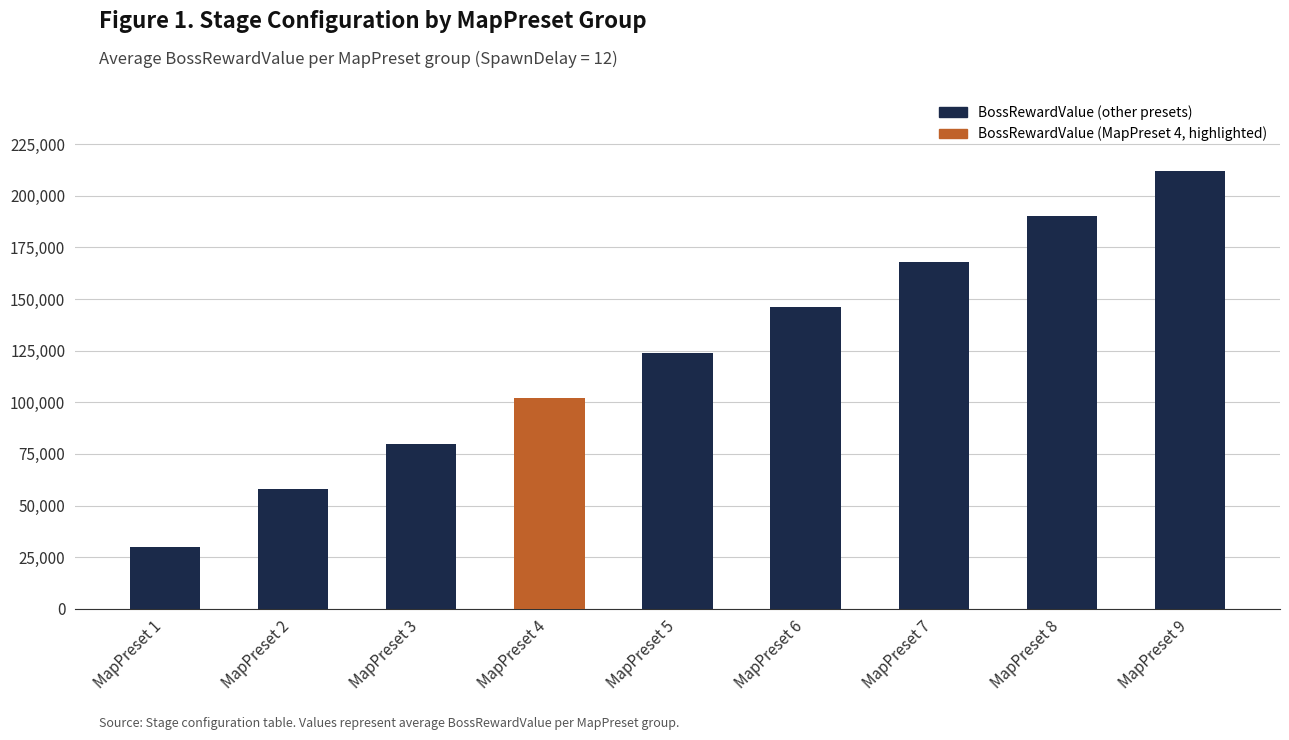

Which has a higher value, MapPreset 8 or MapPreset 2?

MapPreset 8